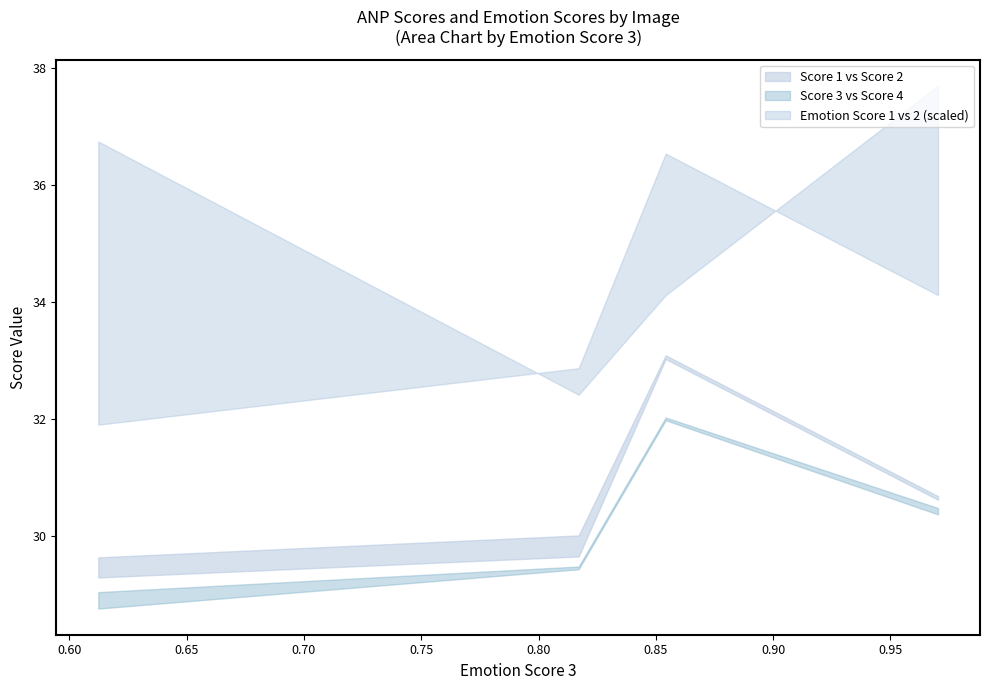

The value of Emotion Score 2 at 1-2.jpg is 1.0. True or false?

True